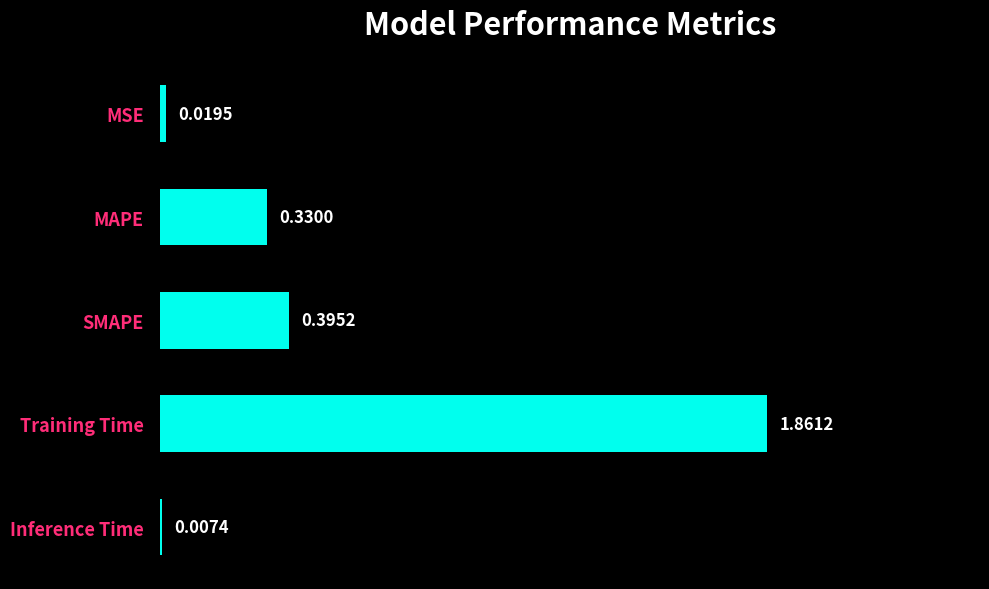

Which category has the highest value across all series?

Training Time